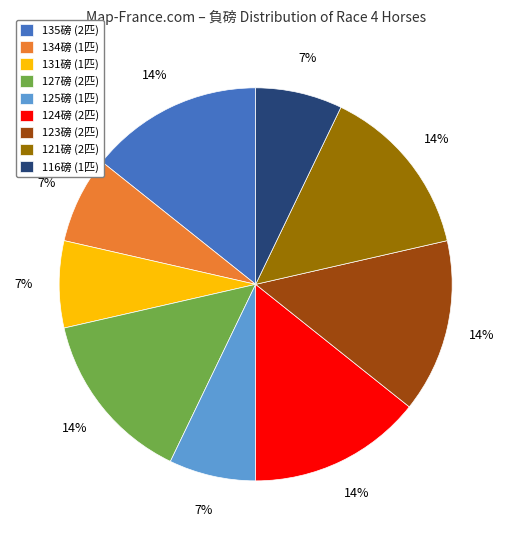

Combined, do 124磅 (2匹) and 121磅 (2匹) account for over 50%?

No